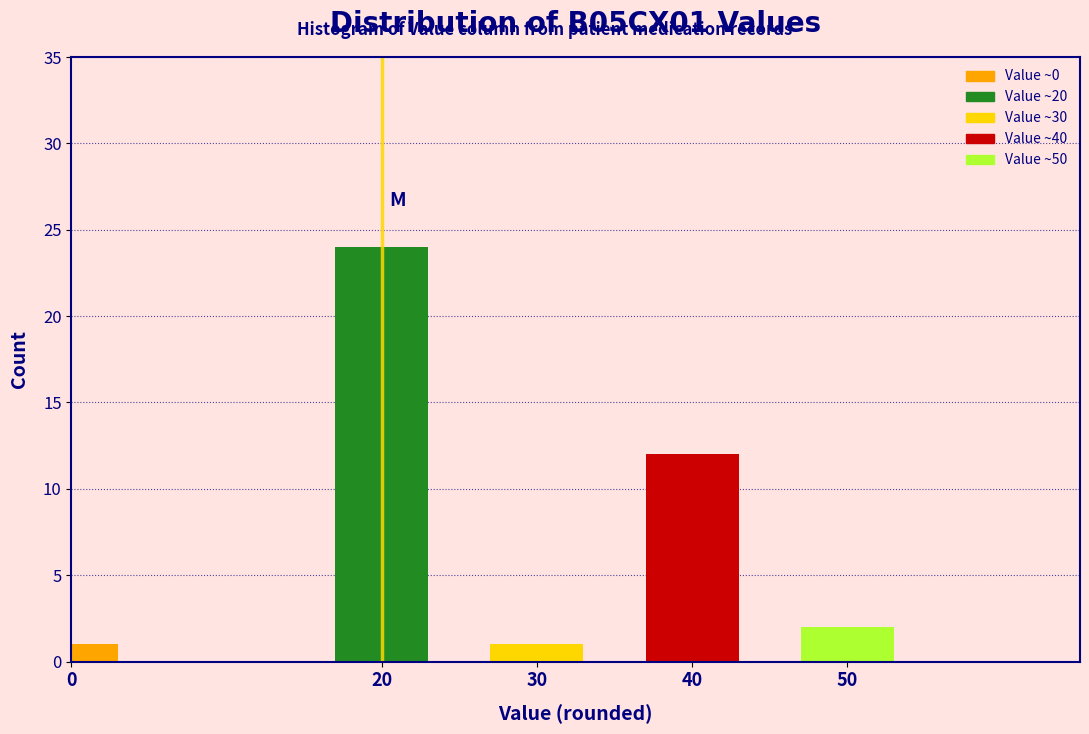

Reading left to right, extract all data points from this chart.

1	24	1	12	2